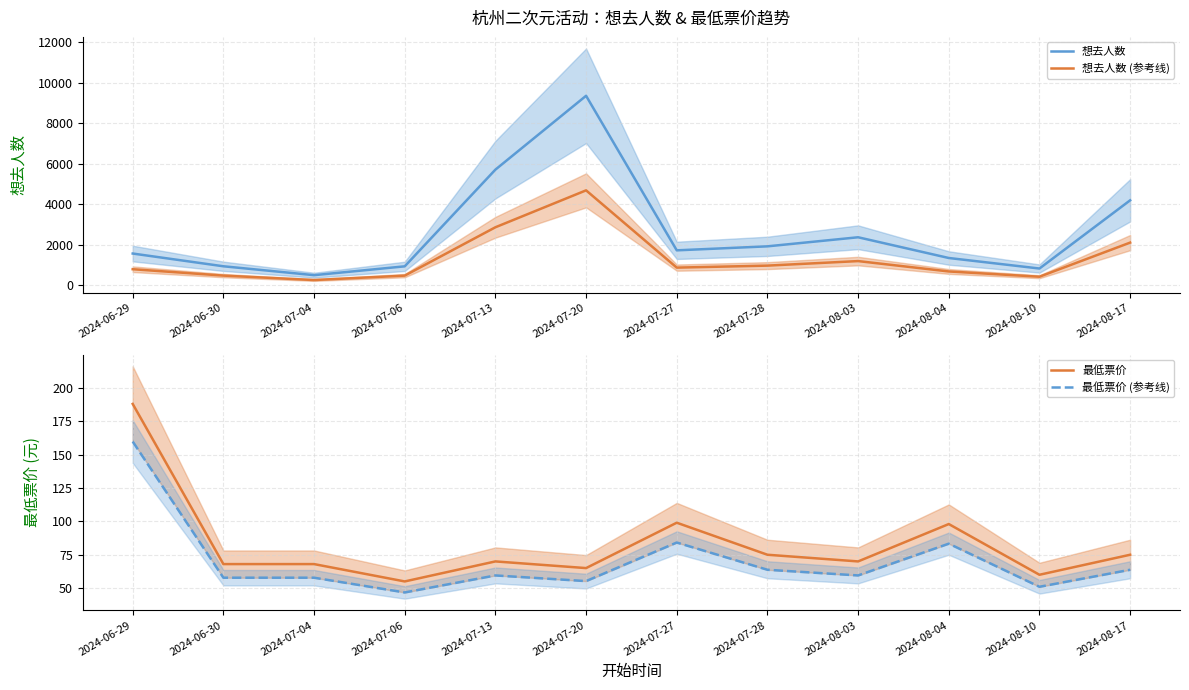

True or false: 想去人数 (参考线) and 想去人数 cross at least once.

False